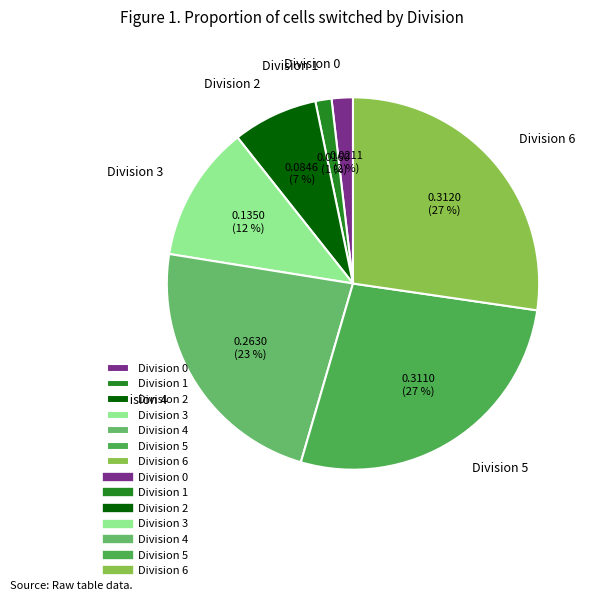

Does any single category account for the majority?

No